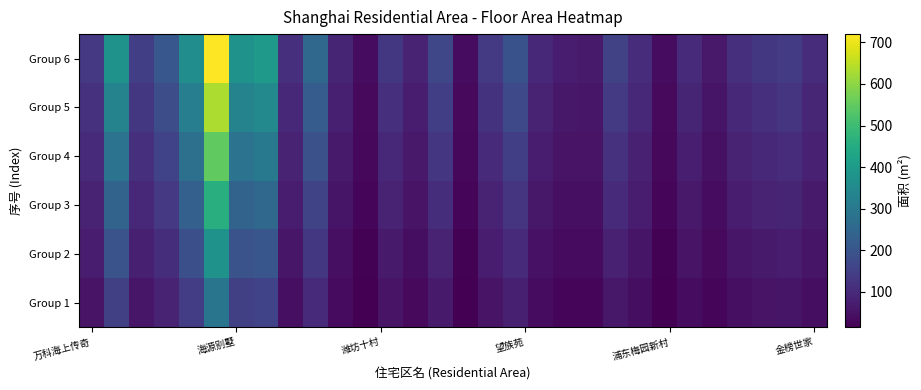

Count the number of categories in the chart.

30